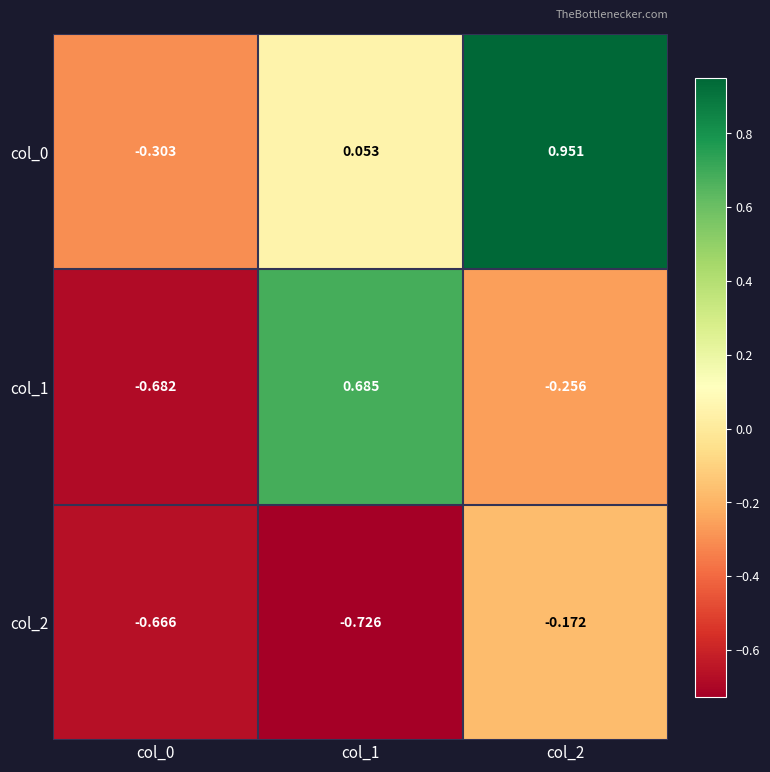

Which series has the largest range (max minus min)?

col_1